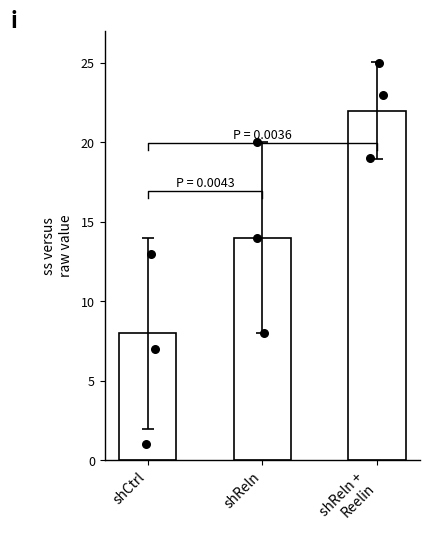

Which has a higher value, shReln +
Reelin or shReln?

shReln +
Reelin